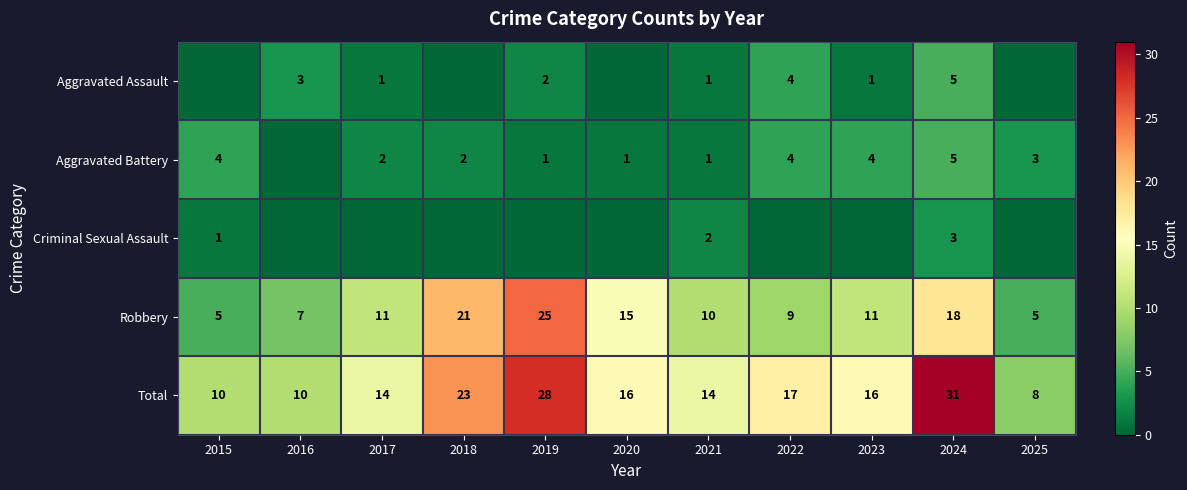

At how many categories does at least one series exceed 10?

8